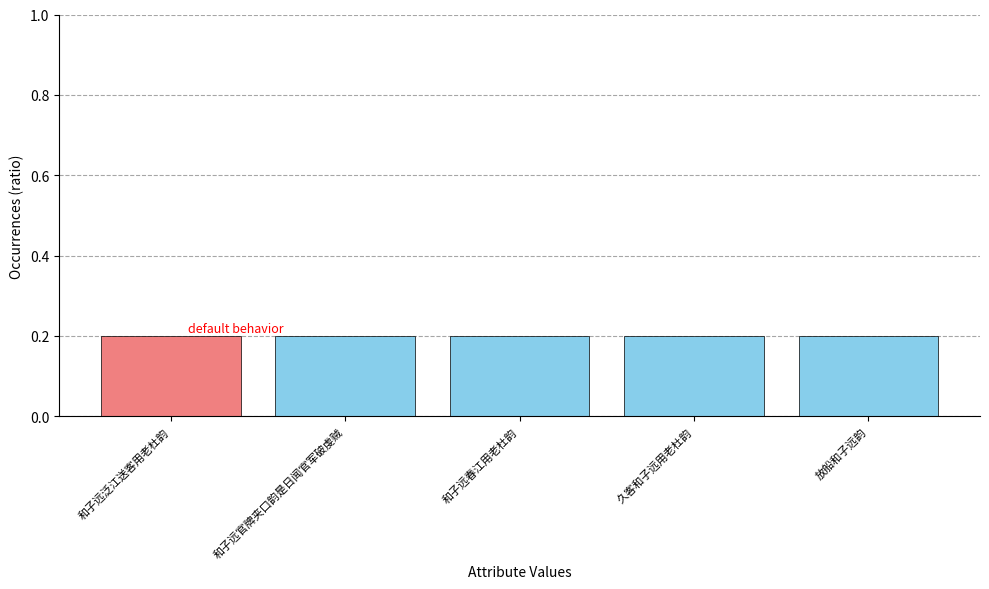

Does the chart contain any negative values?

No